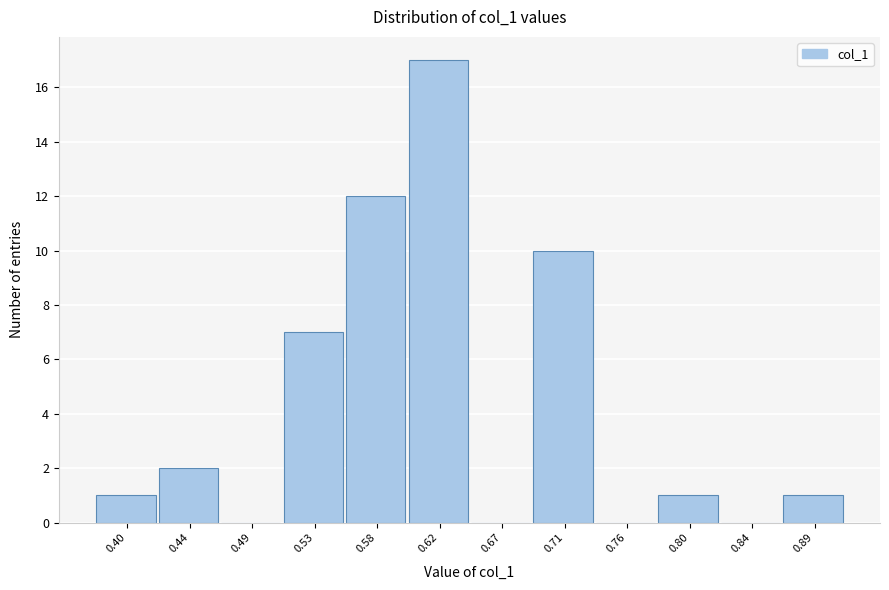

Reading left to right, list all the values displayed in this chart.

0.40=1	0.44=2	0.49=0	0.53=7	0.58=12	0.62=17	0.67=0	0.71=10	0.76=0	0.80=1	0.84=0	0.89=1